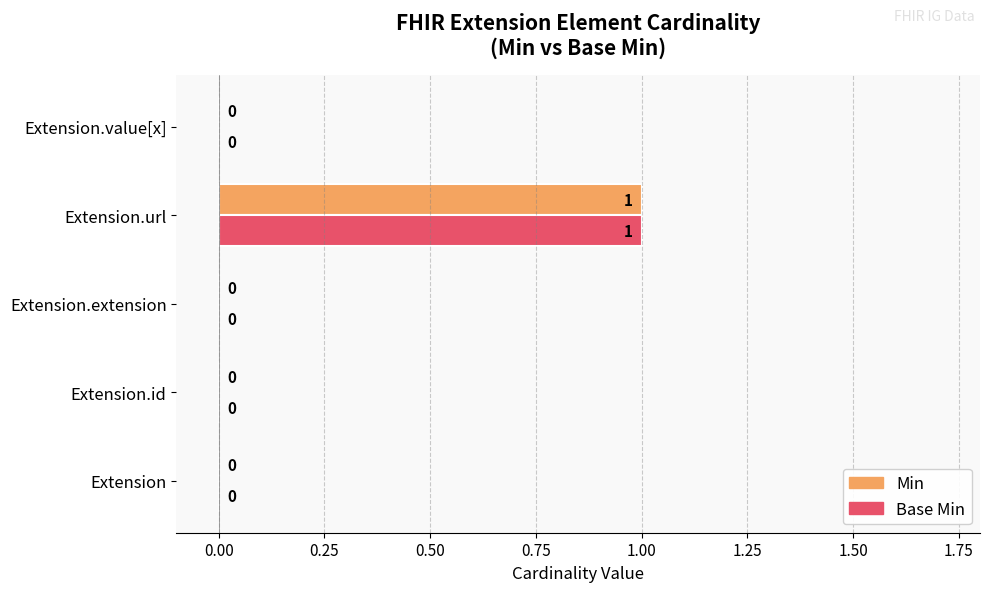

The Base Min series shows 1 at Extension.url. True or false?

True